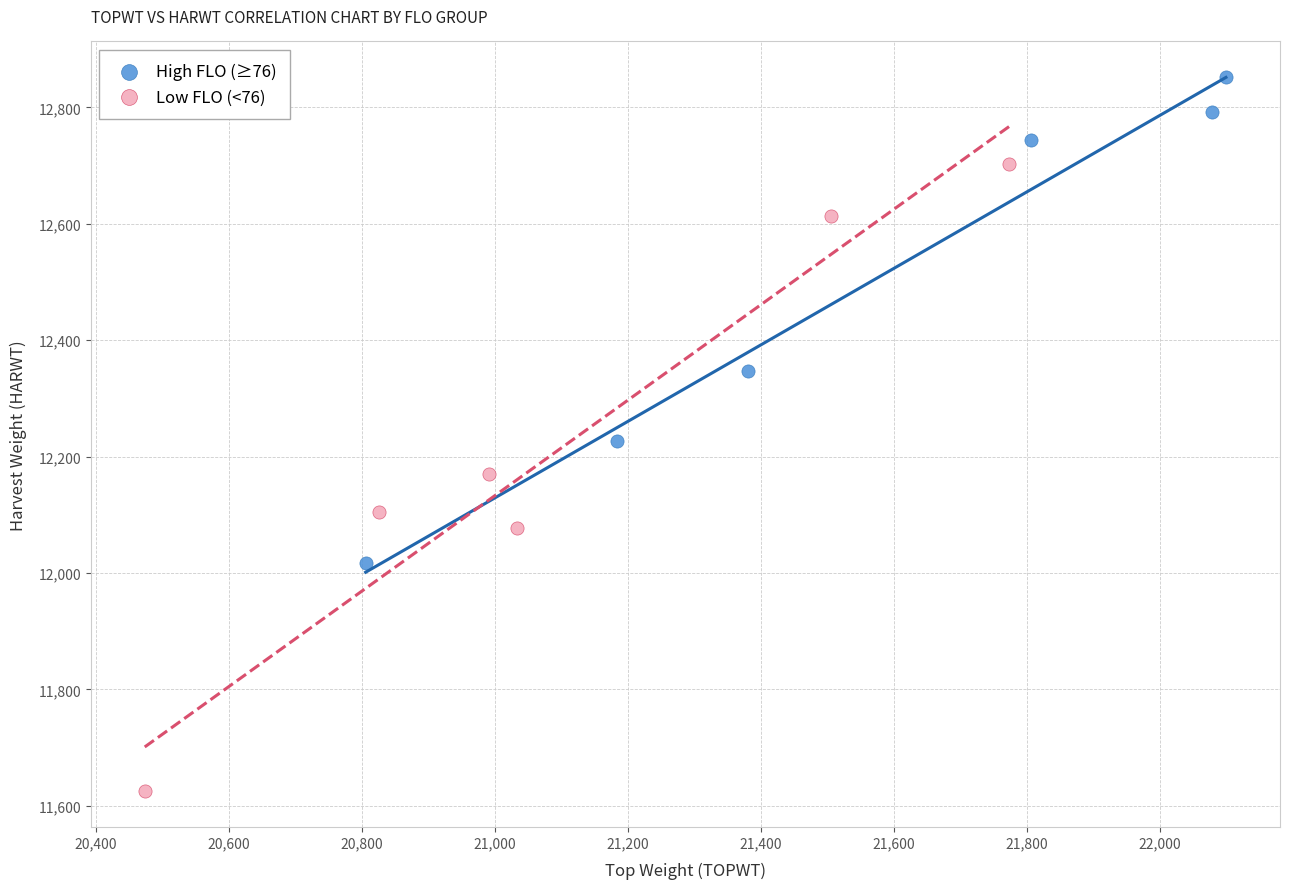

Which series reaches the maximum Y coordinate?

High FLO (≥76)